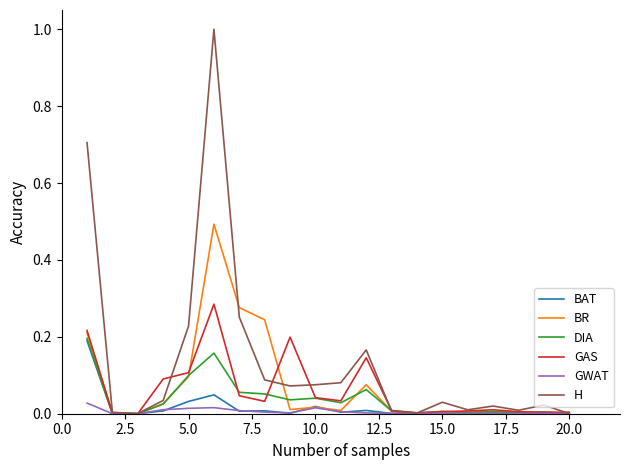

Does the chart display data point markers on the line(s)?

No